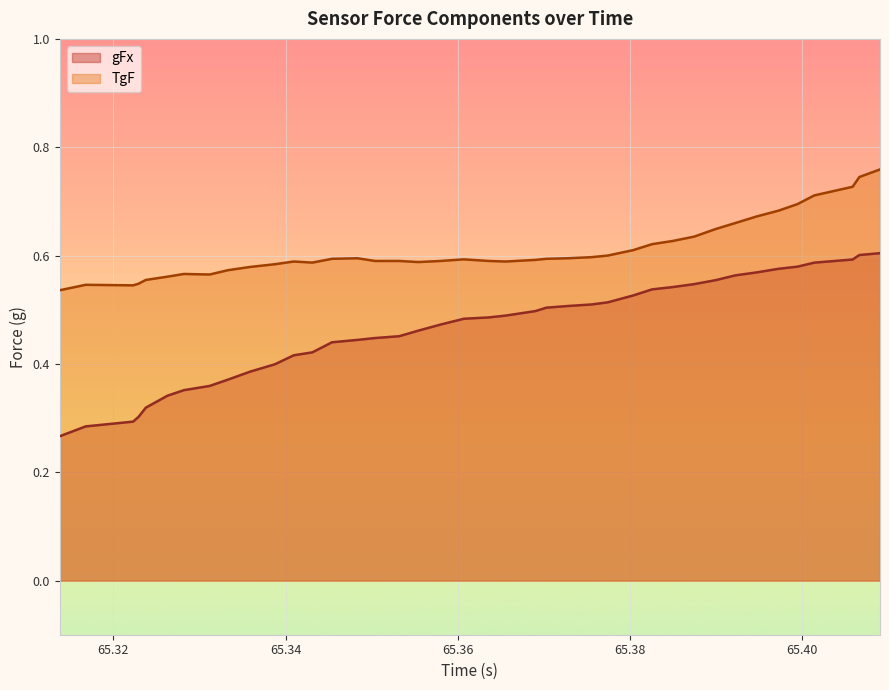

True or false: gFx has more than 2 points higher than both neighbors.

False